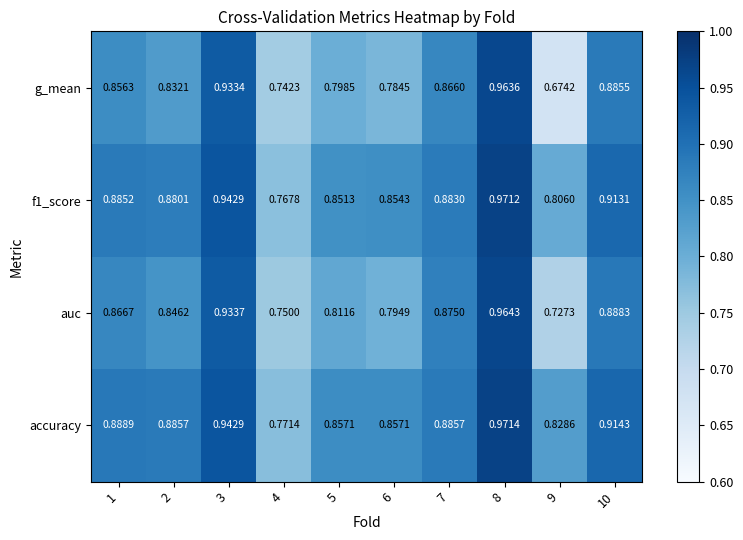

Which series changed the most between 1 and 2?

g_mean